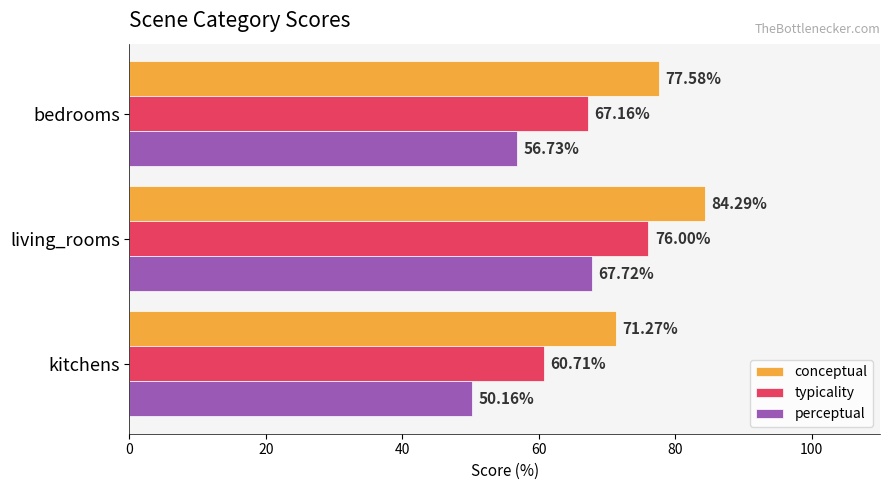

What is the minimum value for typicality?

60.7